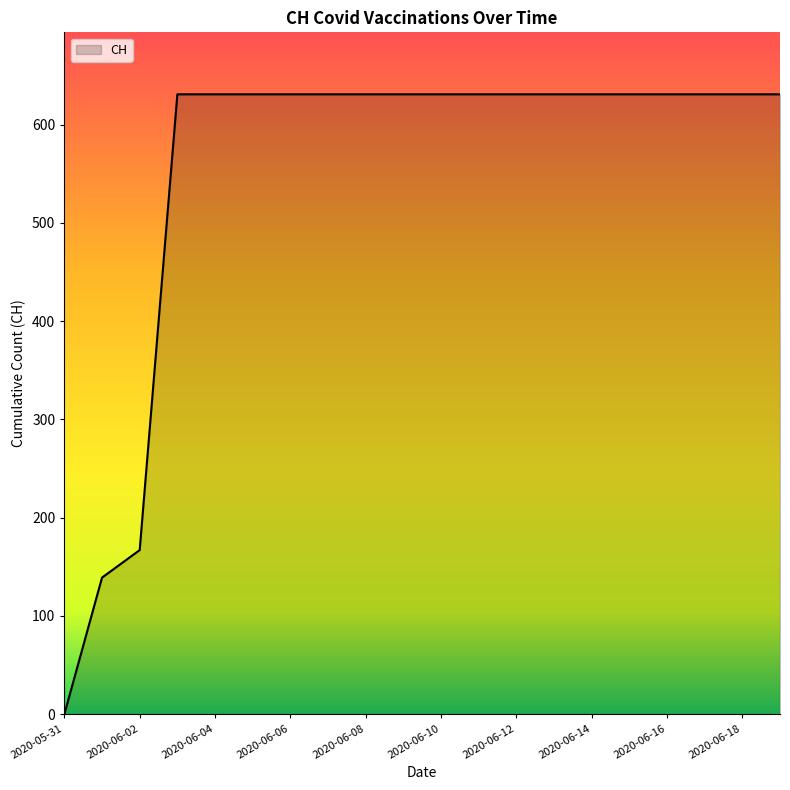

What is the greatest value displayed?

631